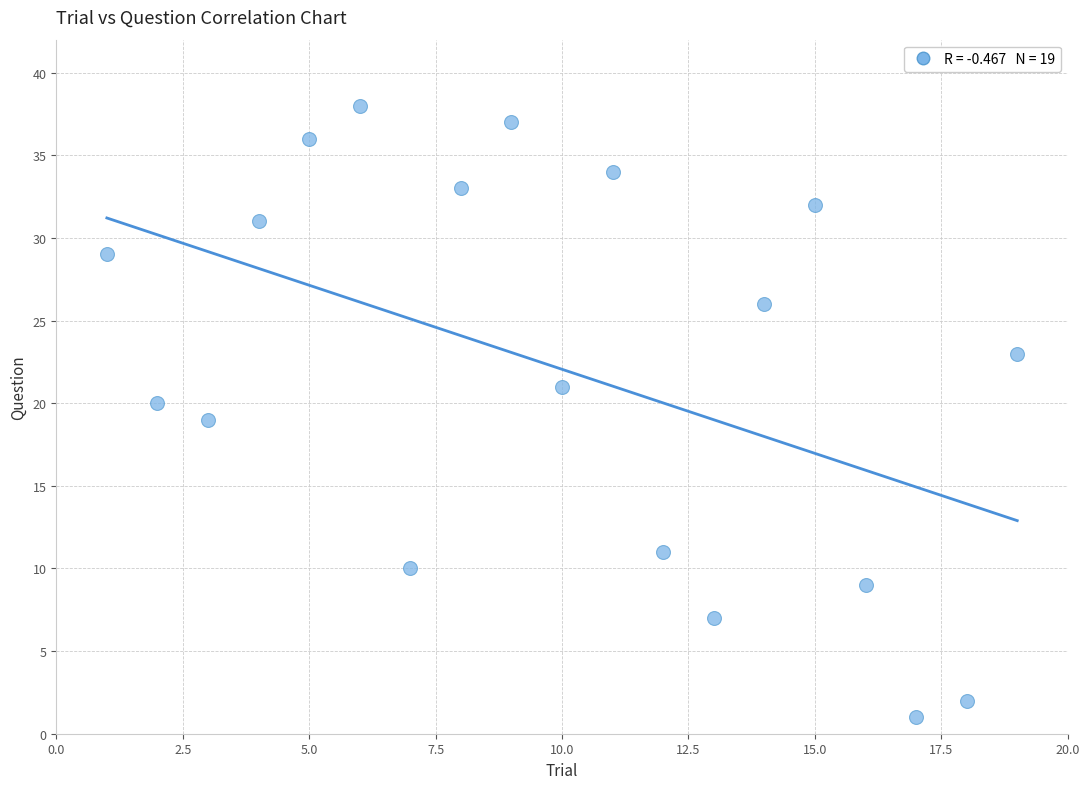

What is the range of X values (max minus min)?

18